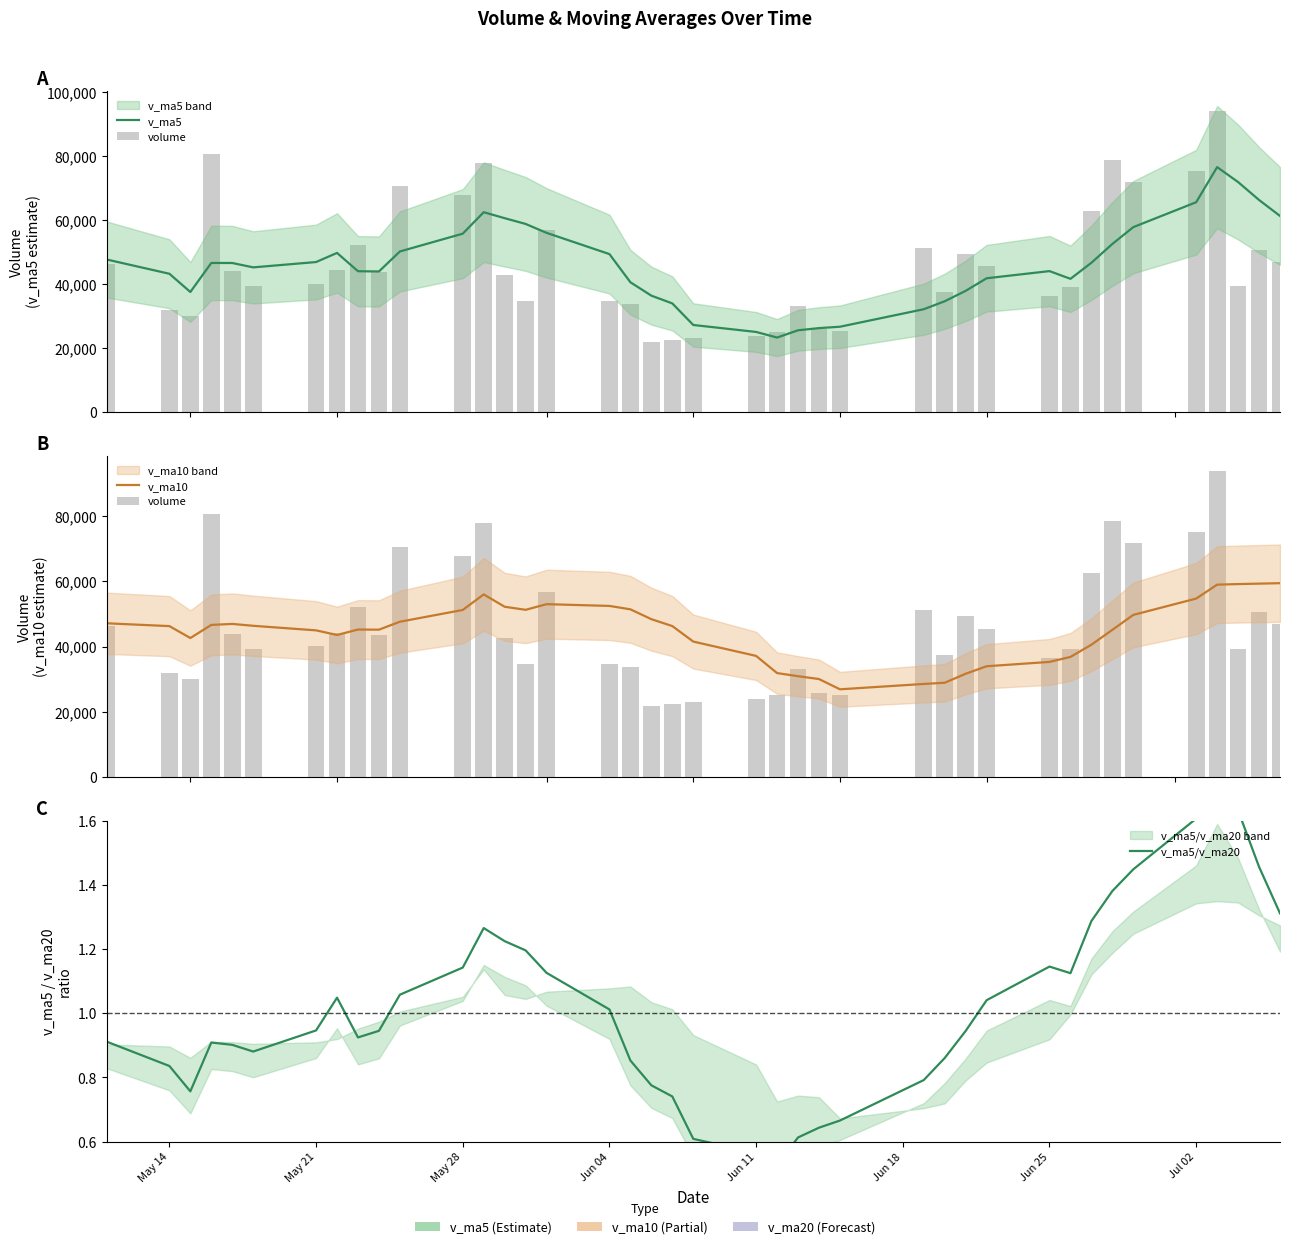

How many categories are shown in the chart?

40